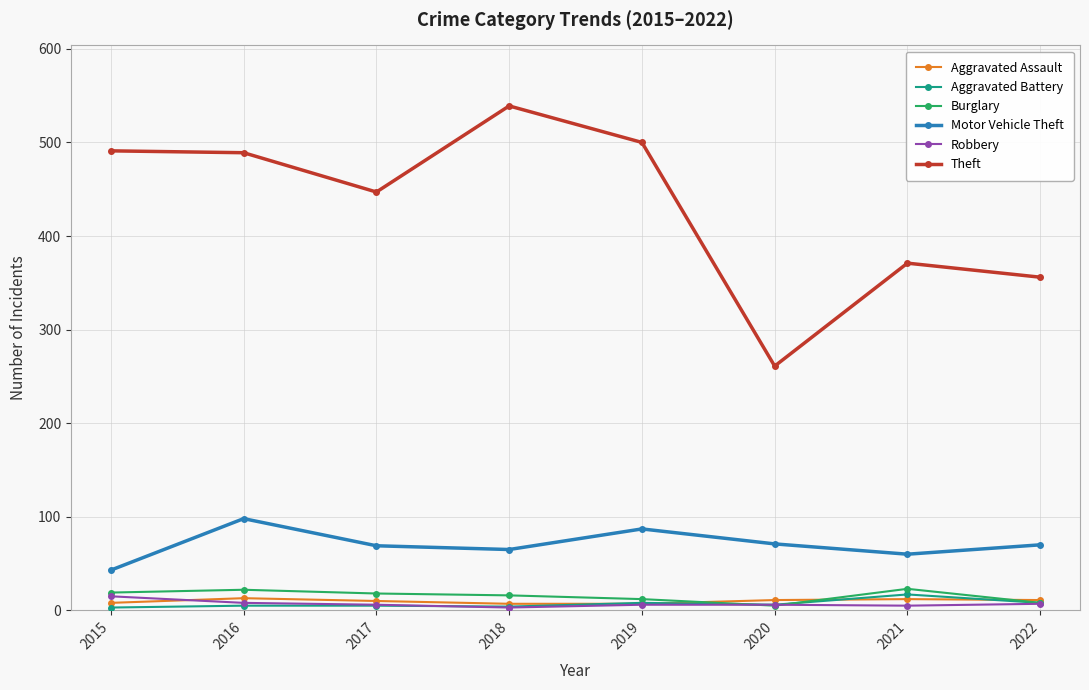

What is the average value of the Motor Vehicle Theft series?

70